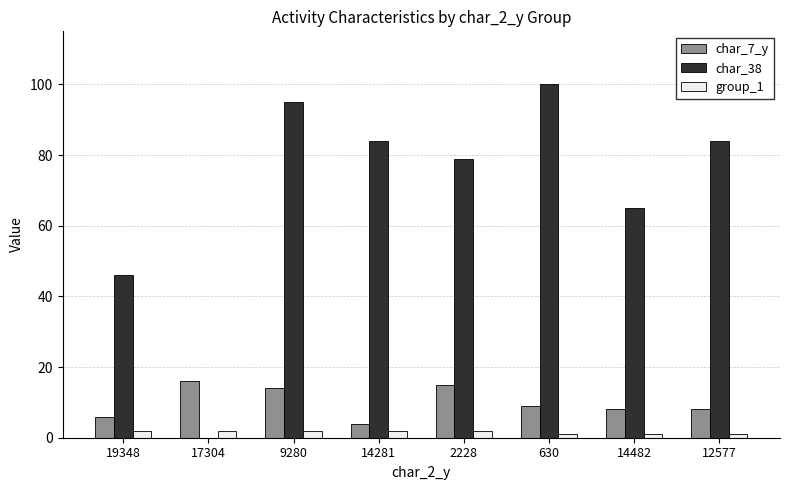

What is the sum of the char_7_y values at 14281 and 630?

13